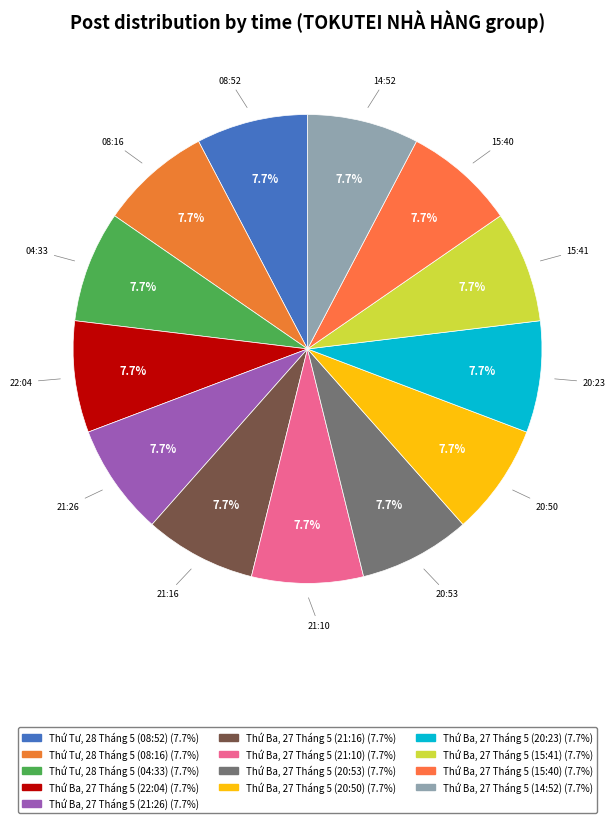

Rank the categories by value from highest to lowest.

Thứ Tư, 28 Tháng 5 (08:52), Thứ Tư, 28 Tháng 5 (08:16), Thứ Tư, 28 Tháng 5 (04:33), Thứ Ba, 27 Tháng 5 (22:04), Thứ Ba, 27 Tháng 5 (21:26), Thứ Ba, 27 Tháng 5 (21:16), Thứ Ba, 27 Tháng 5 (21:10), Thứ Ba, 27 Tháng 5 (20:53), Thứ Ba, 27 Tháng 5 (20:50), Thứ Ba, 27 Tháng 5 (20:23), Thứ Ba, 27 Tháng 5 (15:41), Thứ Ba, 27 Tháng 5 (15:40), Thứ Ba, 27 Tháng 5 (14:52)